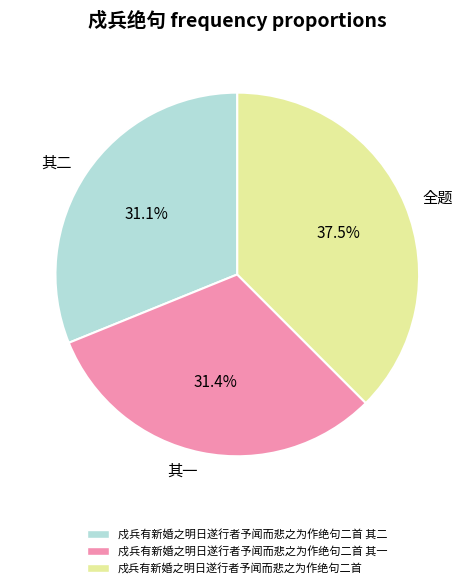

Which slice is the largest?

全题